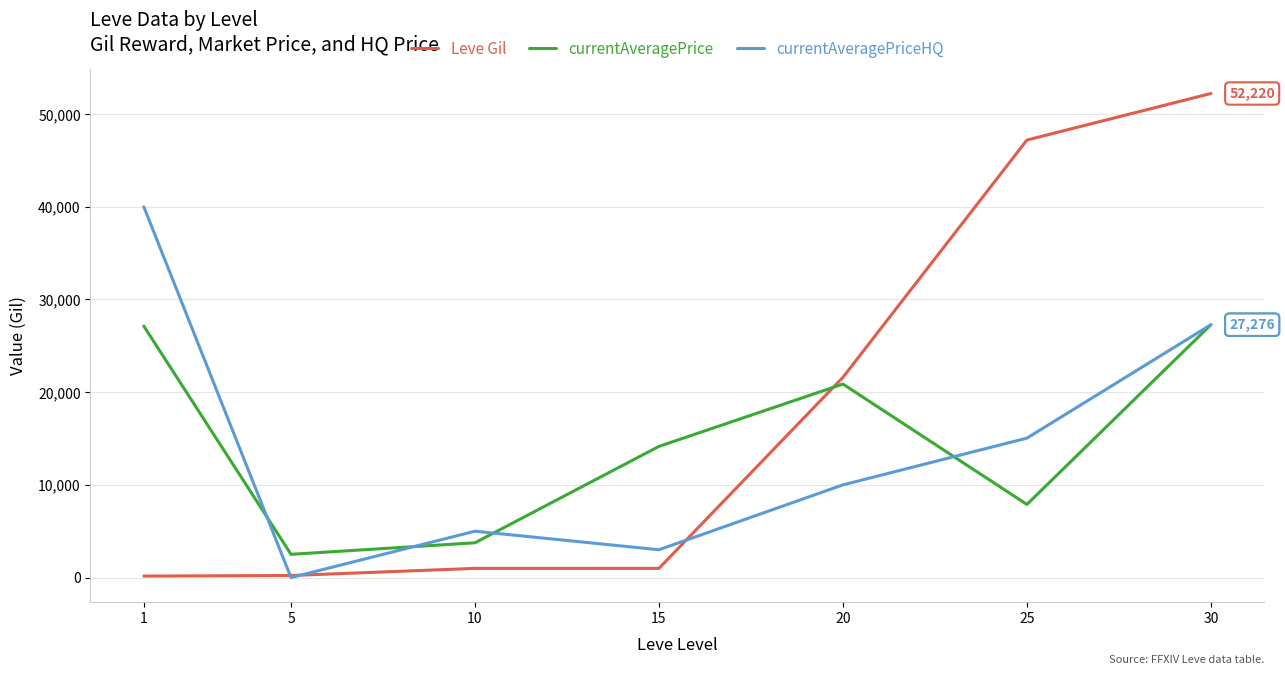

The value of currentAveragePrice at 25 is 7888. True or false?

True